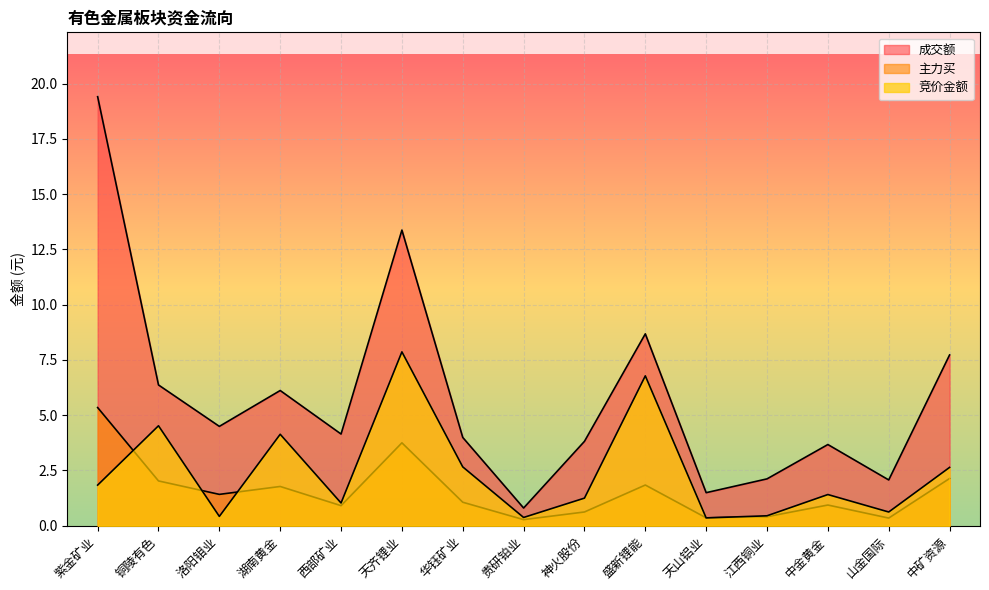

Which category has the highest value in the 竞价金额 series?

天齐锂业